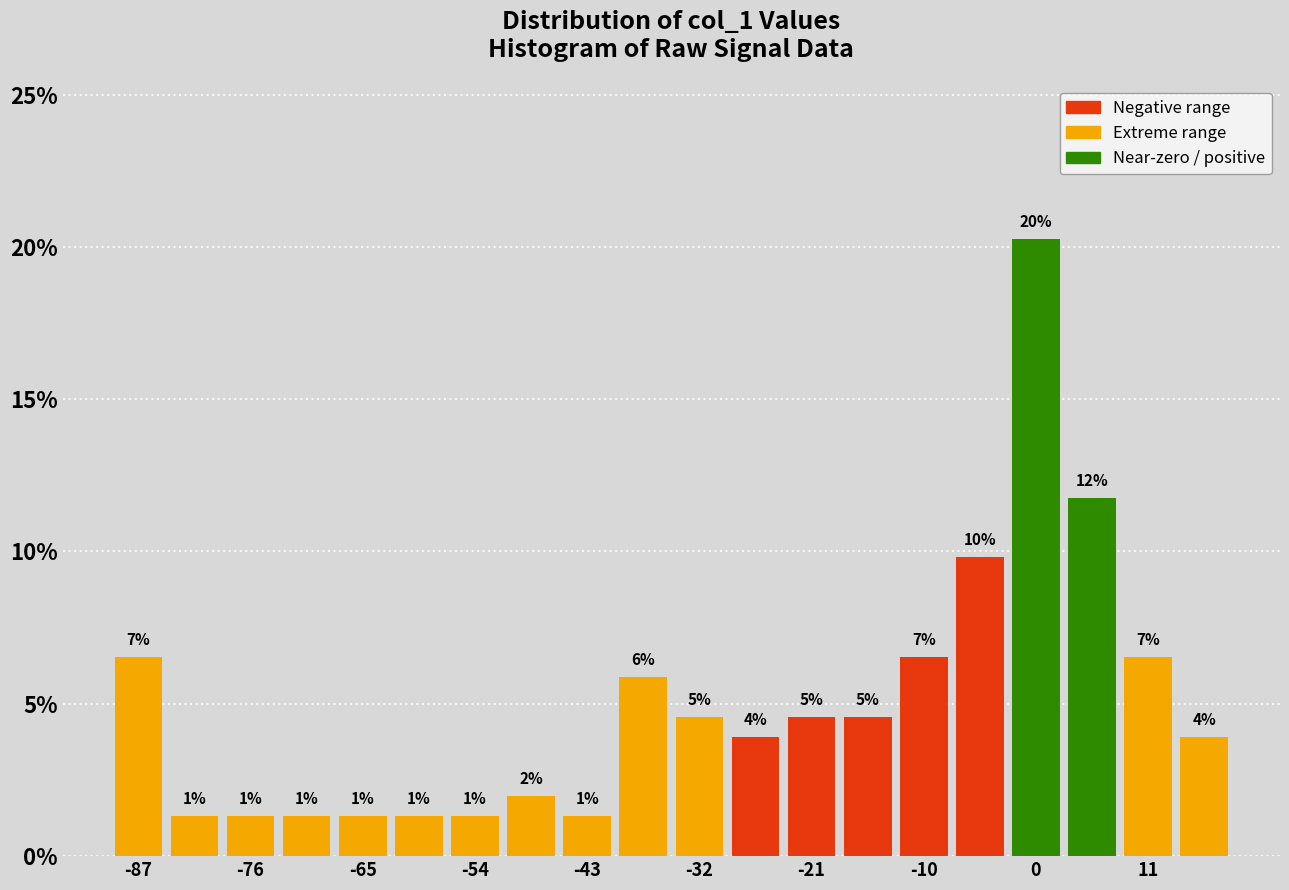

Around what value on the x-axis is the tallest bar? Give the approximate position of its centre, as read against the axis.

0